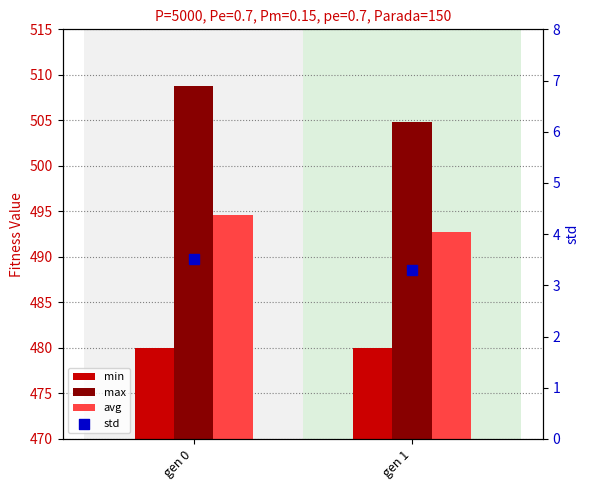

Which series contains the highest Y value?

max